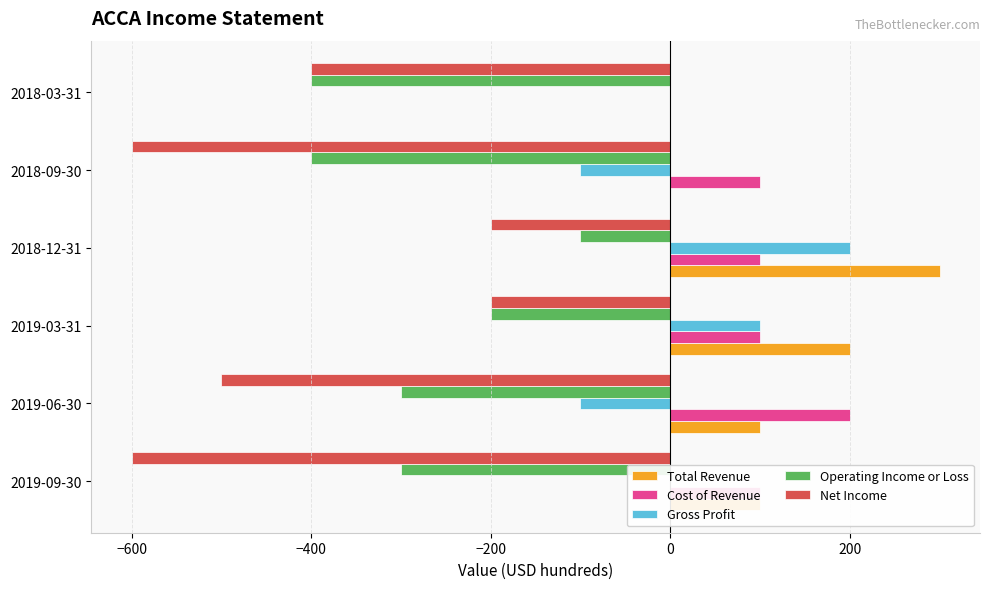

What is the average value of the Net Income series?

-417